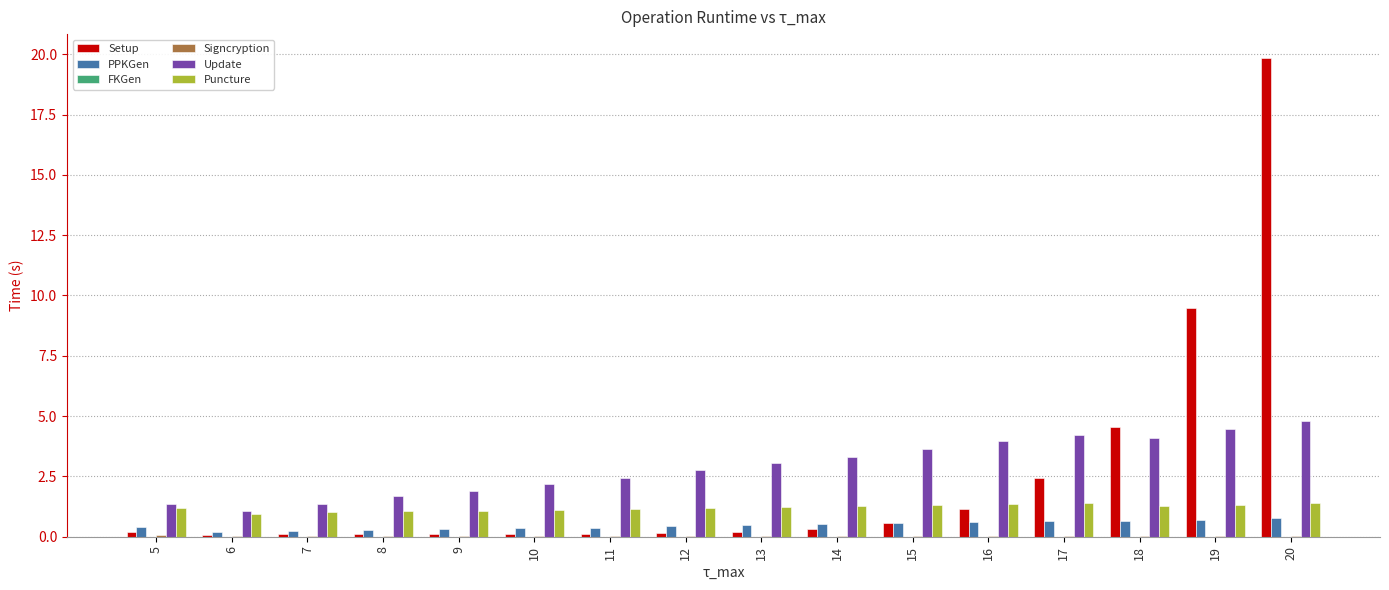

What is the highest value of the Puncture series?

1.4